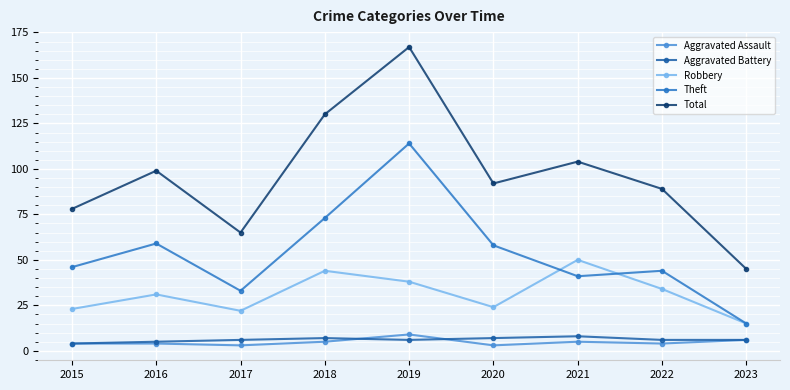

Does the chart display data point markers on the line(s)?

Yes